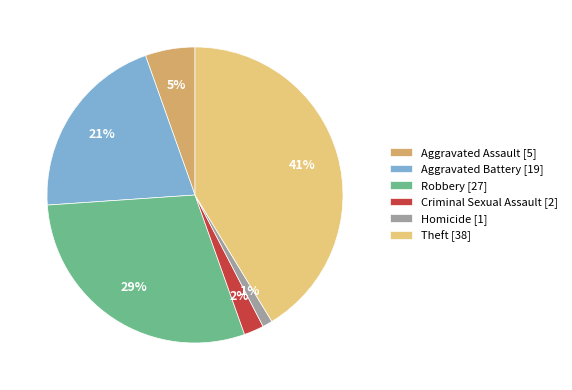

How many segments does this pie chart have?

6